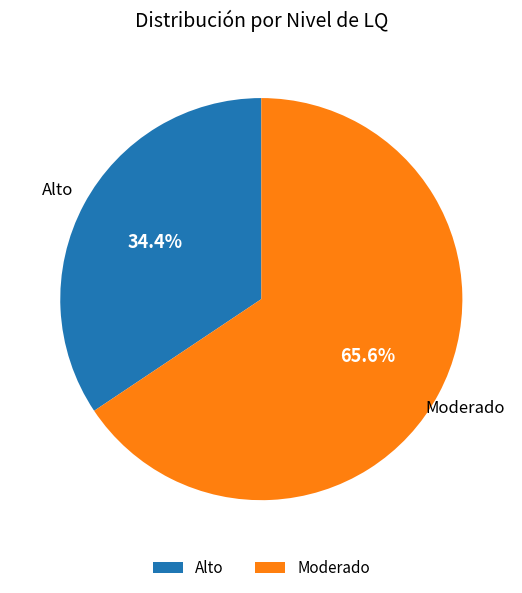

To the nearest percent, what is the average slice percentage?

50%